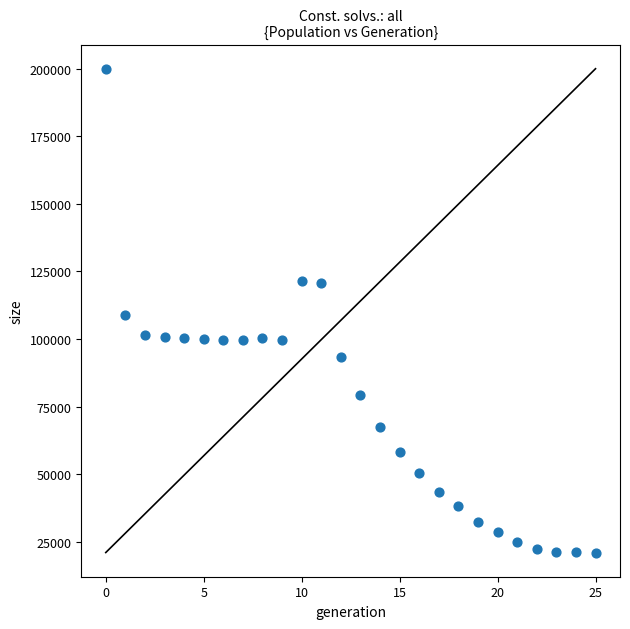

What is the range of Y values (max minus min)?

178952